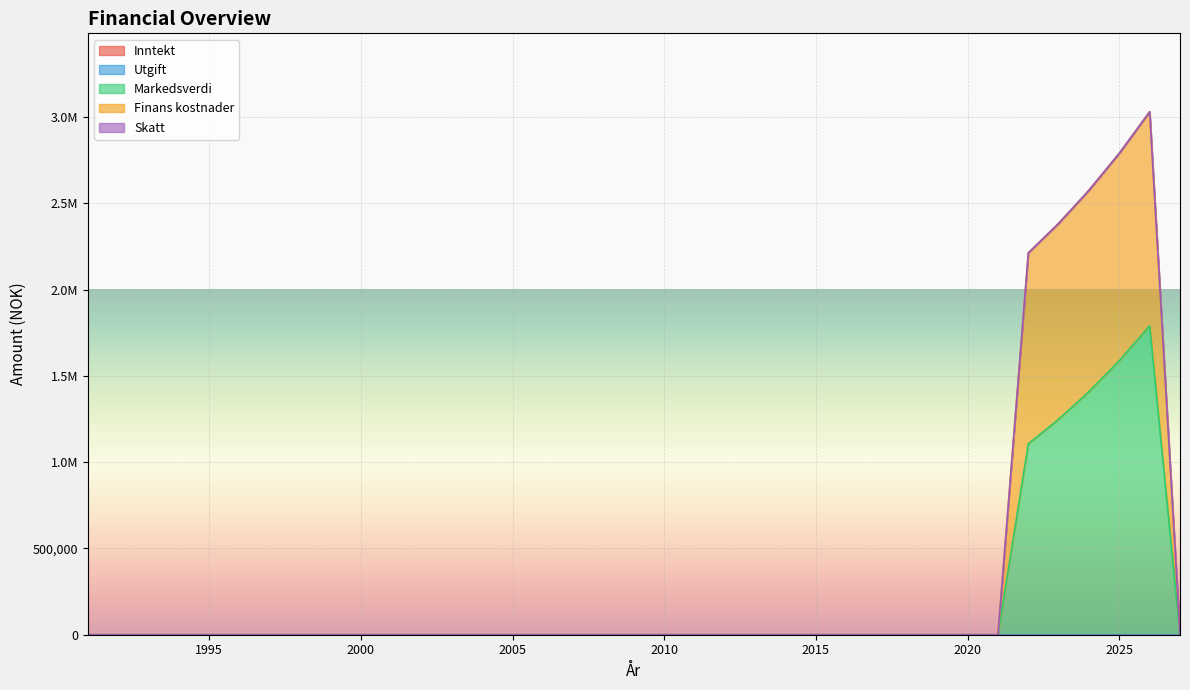

At which category is the sum across all series the highest?

2026